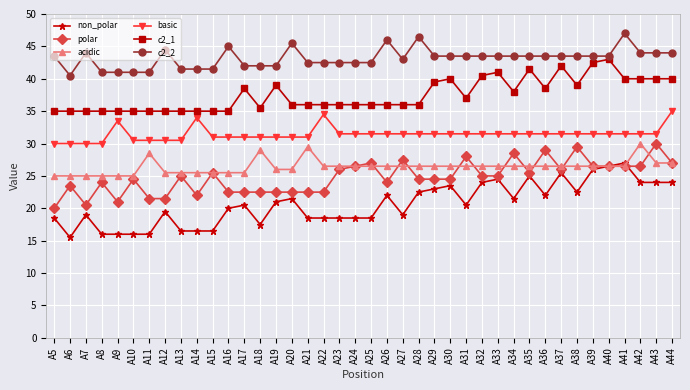

At A36, list the series in order from largest to smallest.

c2_2, c2_1, basic, polar, acidic, non_polar